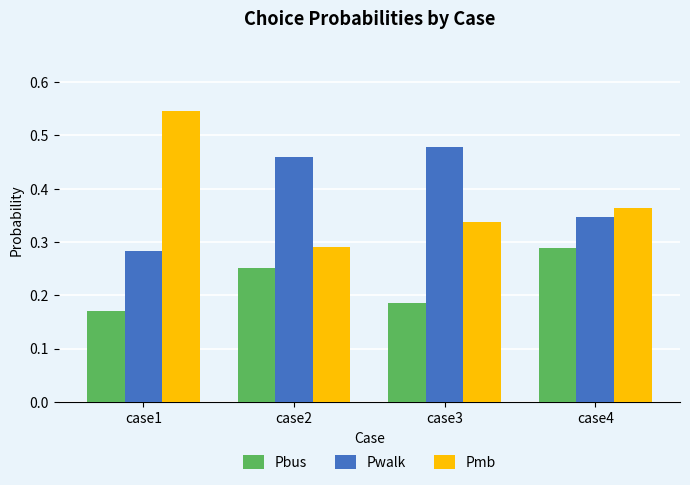

Which category has the highest value in the Pwalk series?

case3